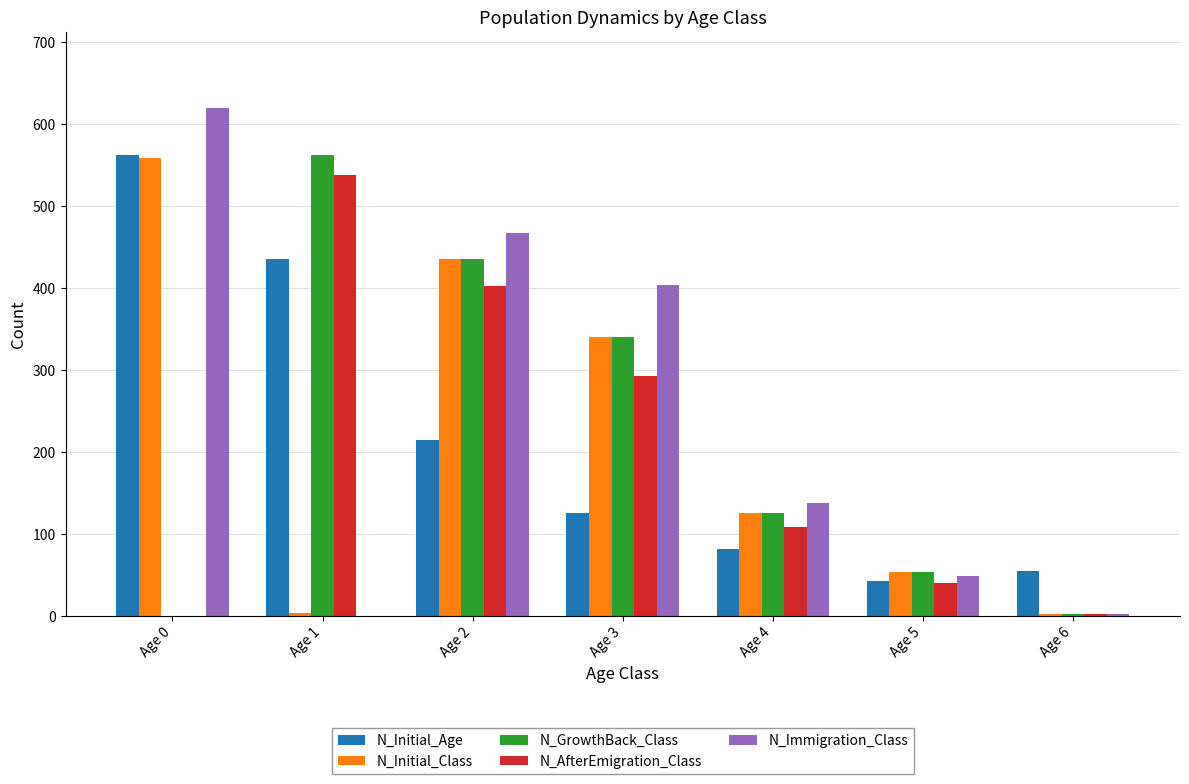

Are the bars horizontal?

No